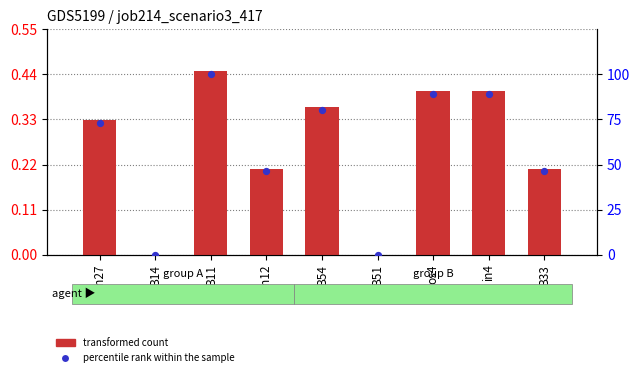

Is the value of transformed count at B54 greater than the value of percentile rank within the sample at B11?

No